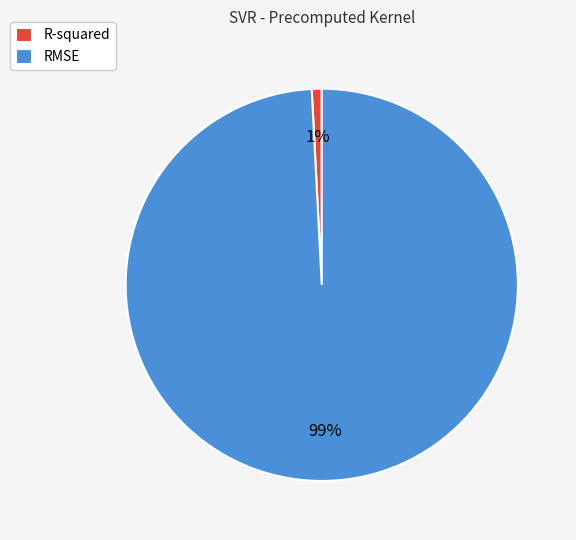

Count the number of slices in the pie.

2